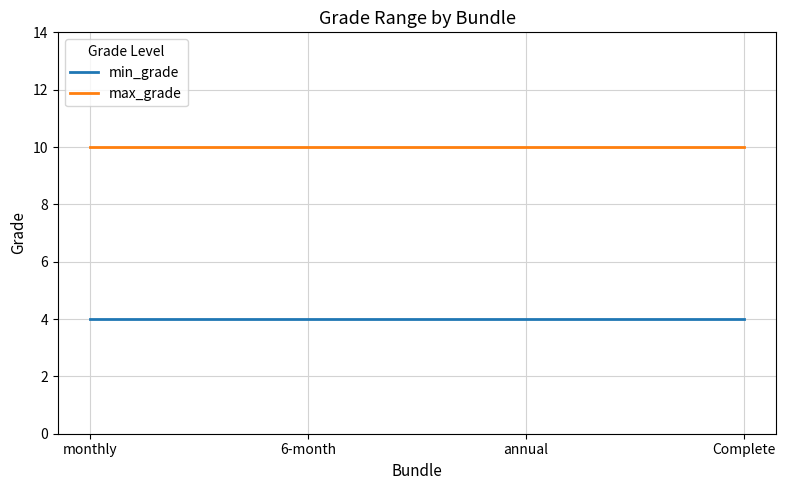

Is this an area chart (filled region under the line)?

No